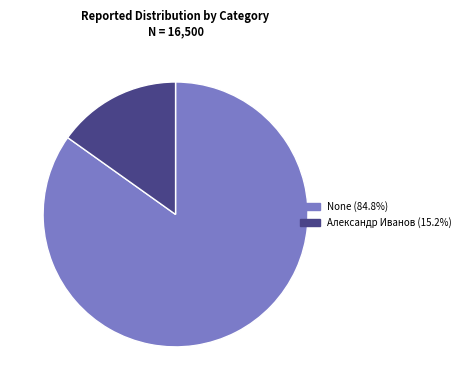

What is the largest slice in the pie chart?

None